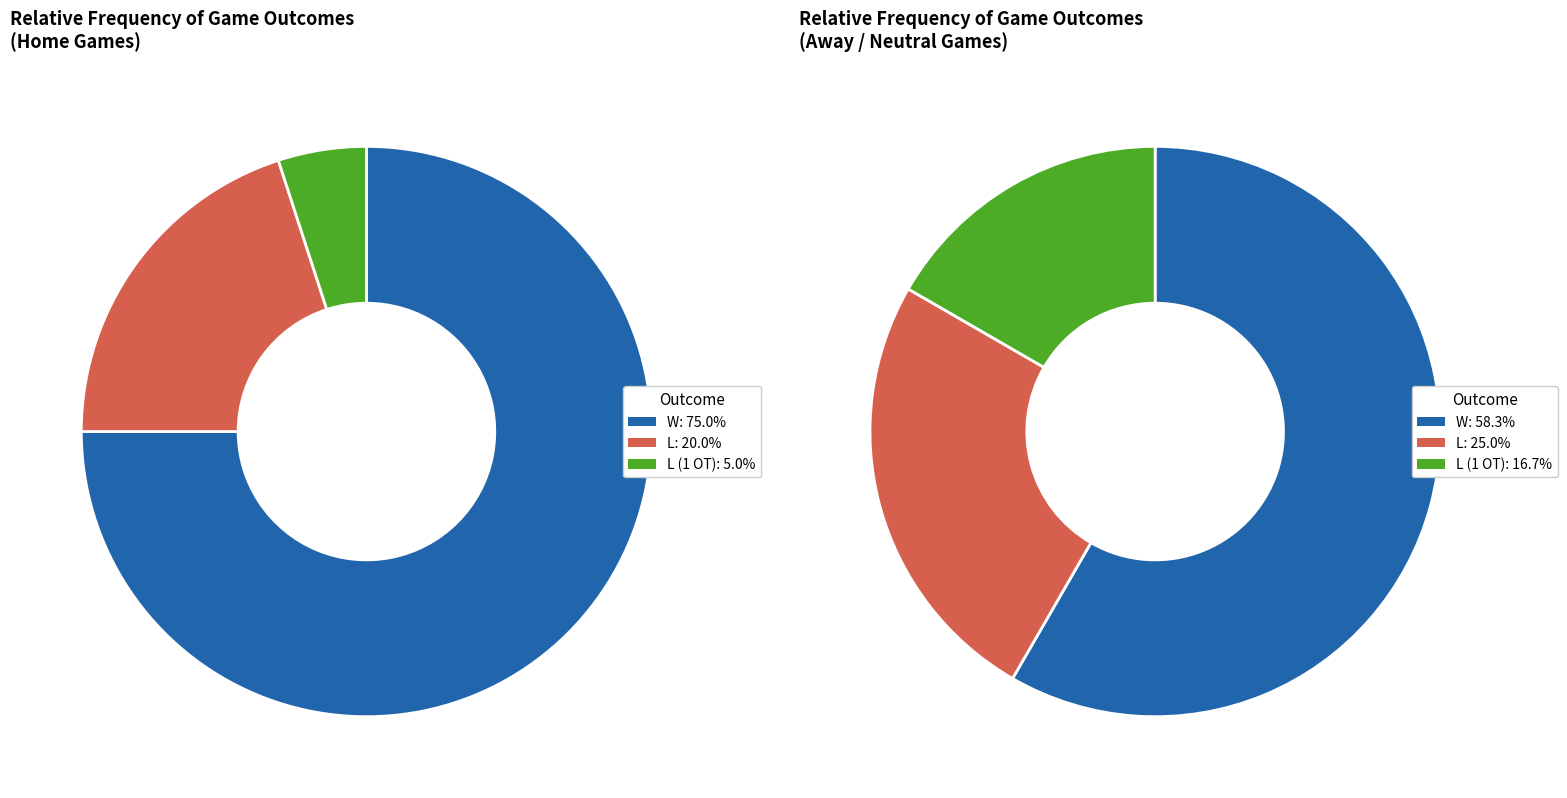

Is it true that L (1 OT) is 16% of the pie?

False